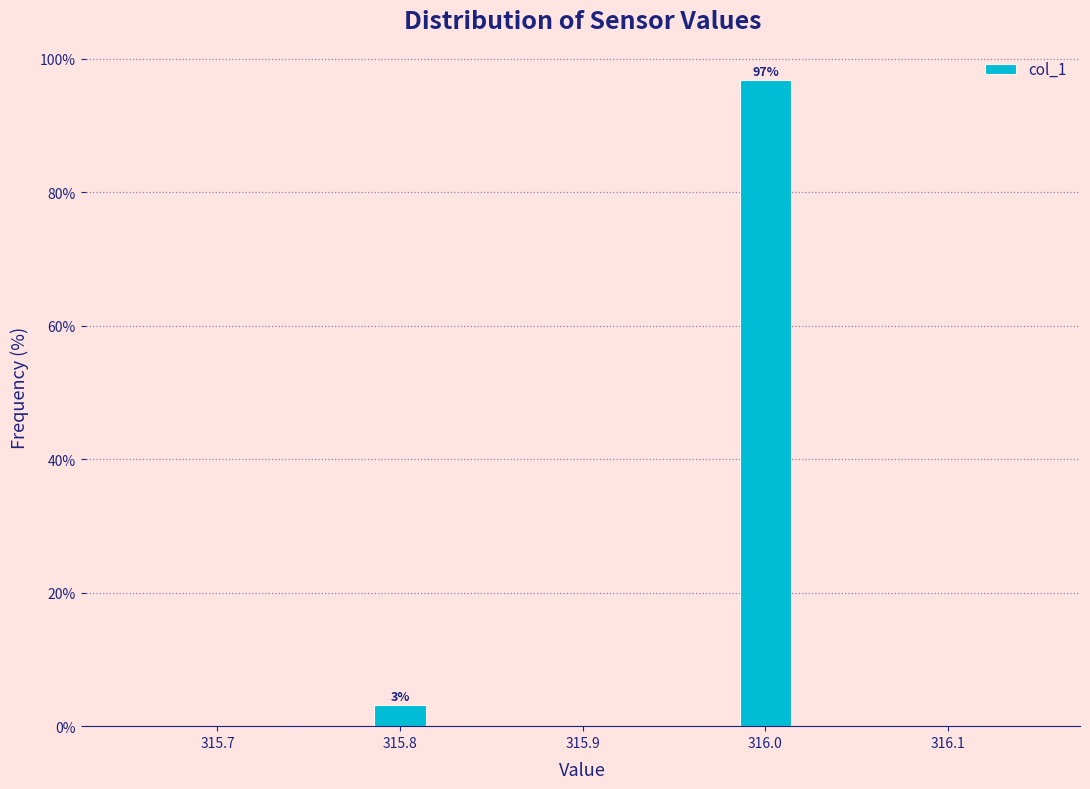

Around what value on the x-axis is the tallest bar? Give the approximate position of its centre, as read against the axis.

316.00